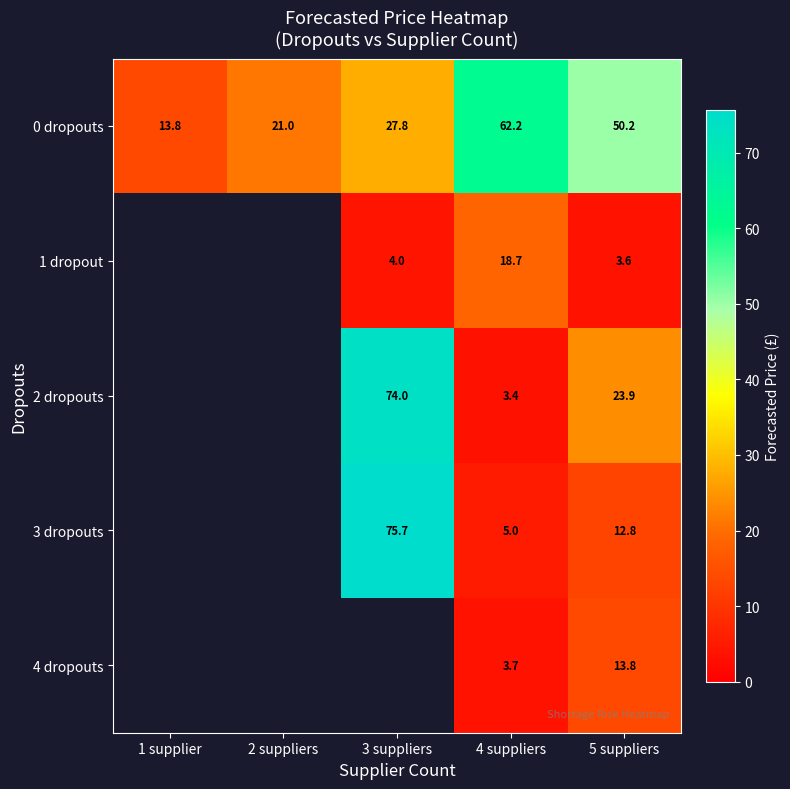

What is the approximate value of 0 dropouts at 5 suppliers?

50.2